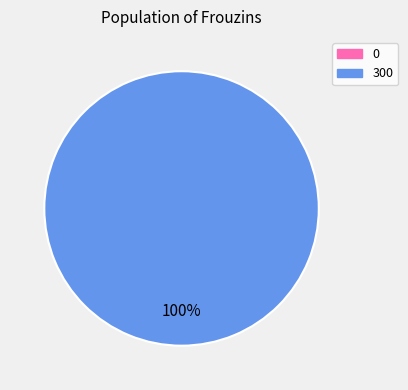

Rank the categories by value from lowest to highest.

0, 300